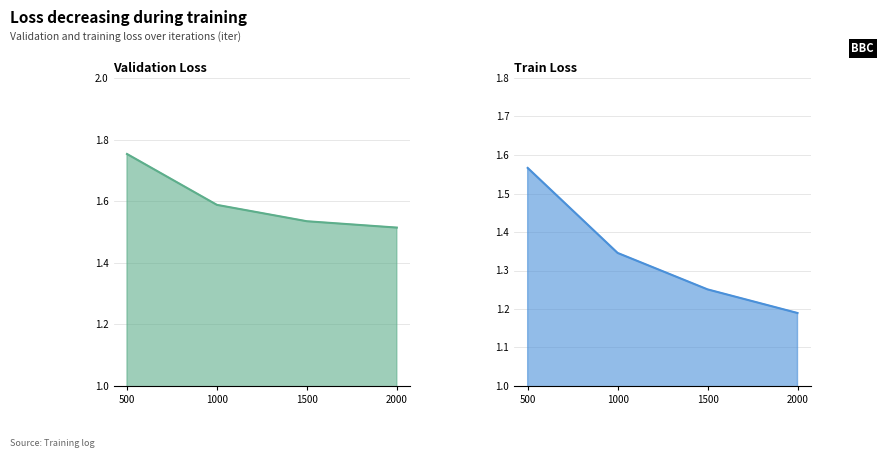

How many data points does each series have?

4